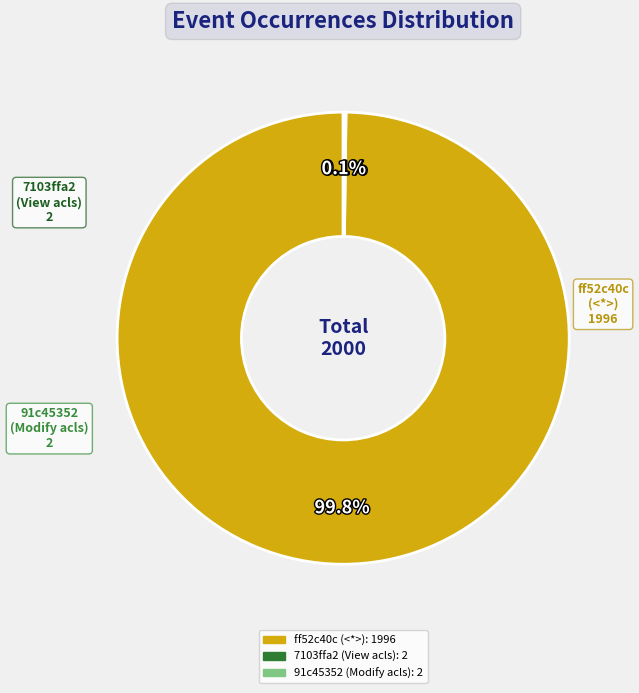

Is there any slice that represents more than half of the pie?

Yes